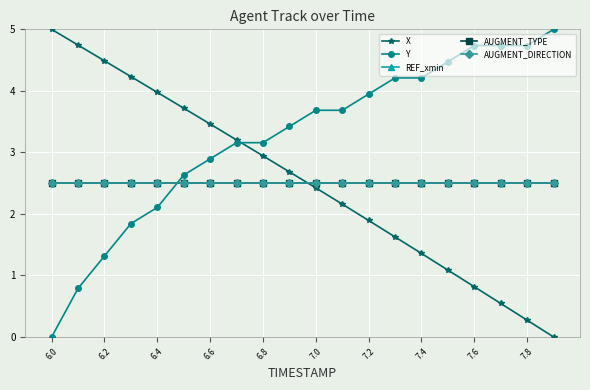

Is this an area chart (filled region under the line)?

No